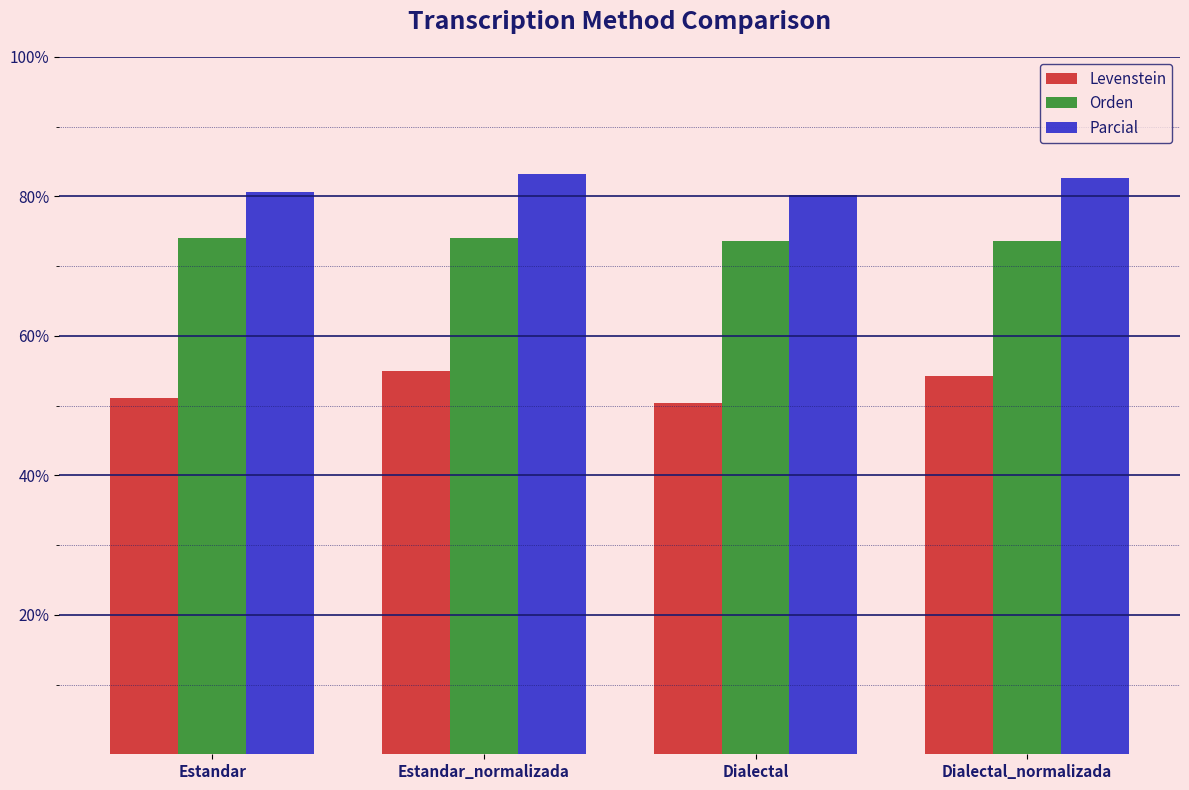

What are all the series names shown in the legend?

Levenstein, Orden, Parcial